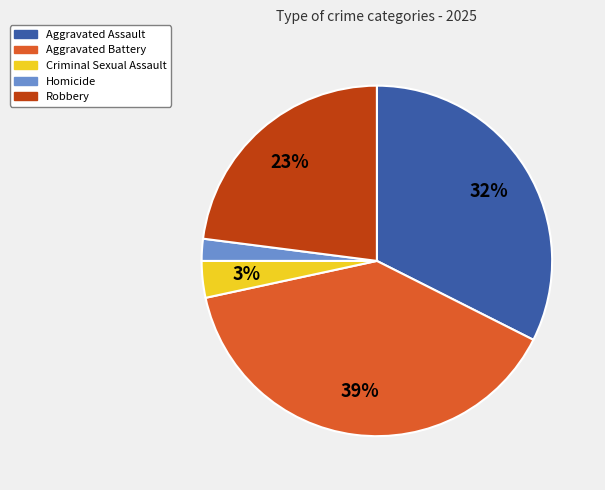

To the nearest percent, what is the combined percentage of Robbery and Criminal Sexual Assault?

26%